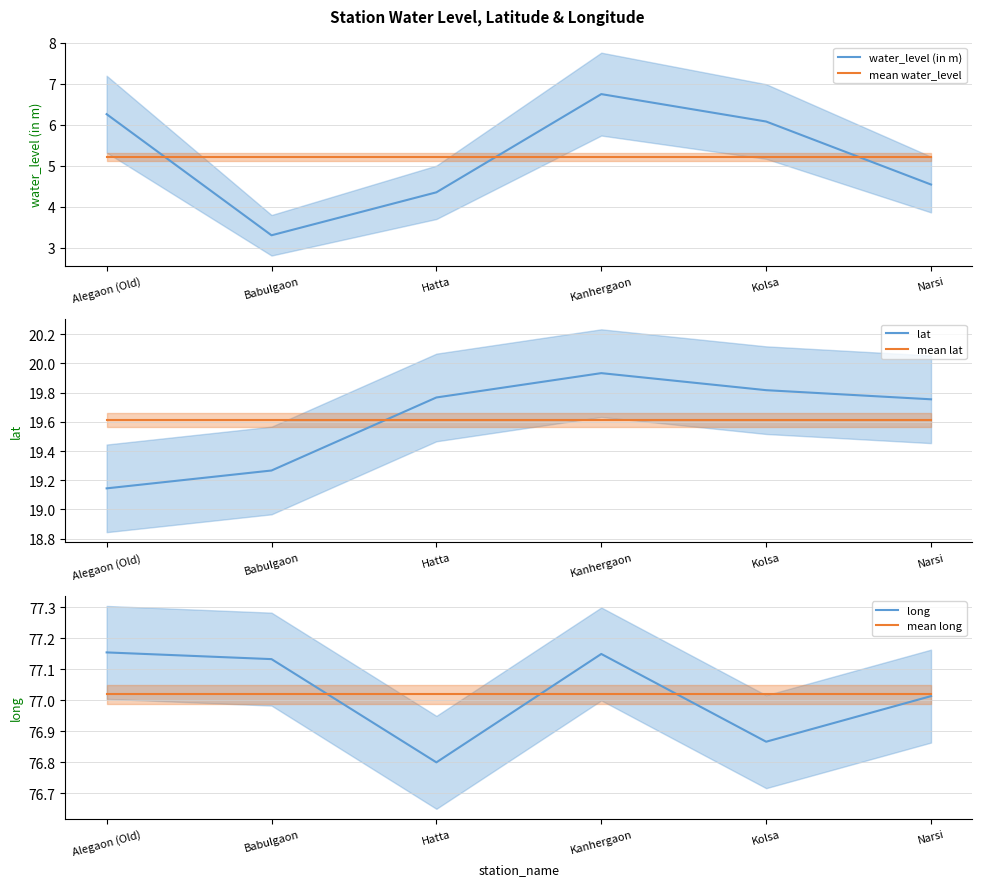

What are all the series names shown in the legend?

water_level (in m), mean water_level, lat, mean lat, long, mean long